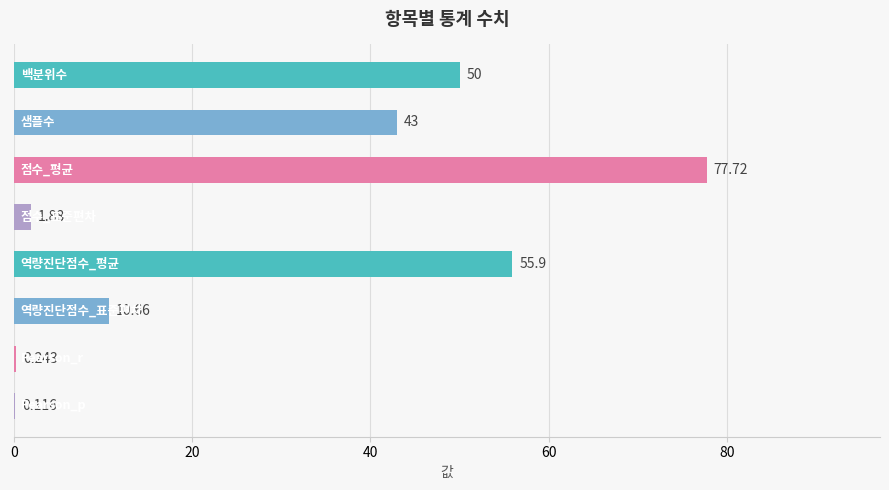

Count the number of data series in this chart.

1